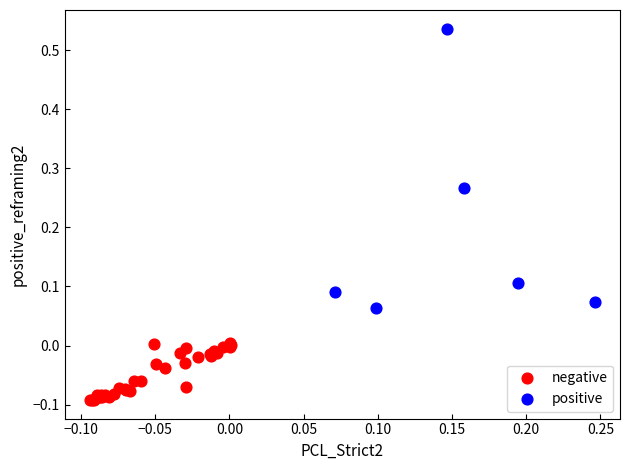

Which series has the widest spread of Y values?

positive